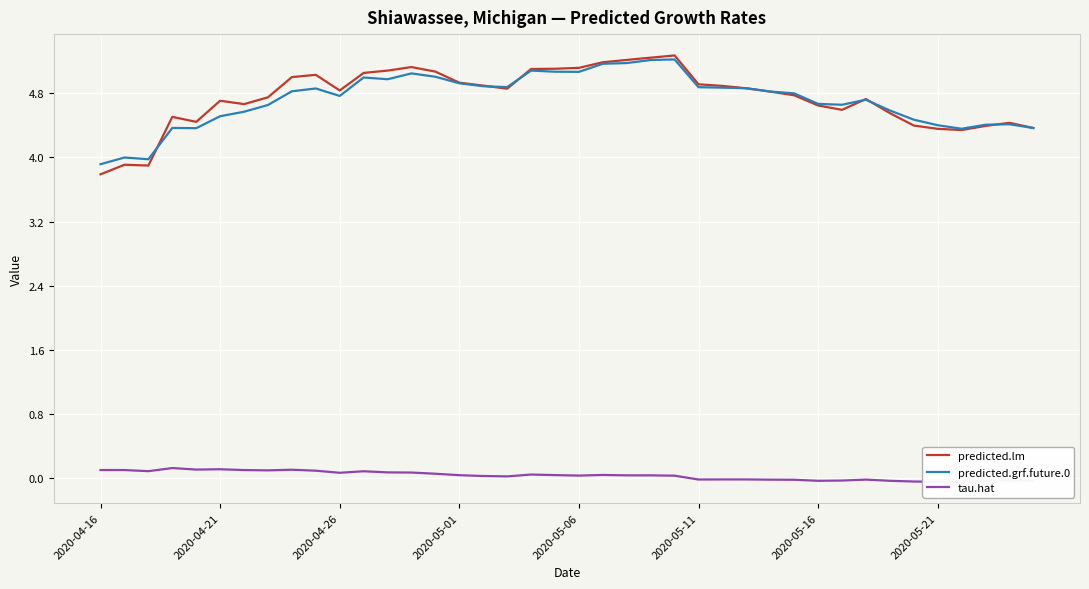

Which series changed the most between 19 and 37?

predicted.lm